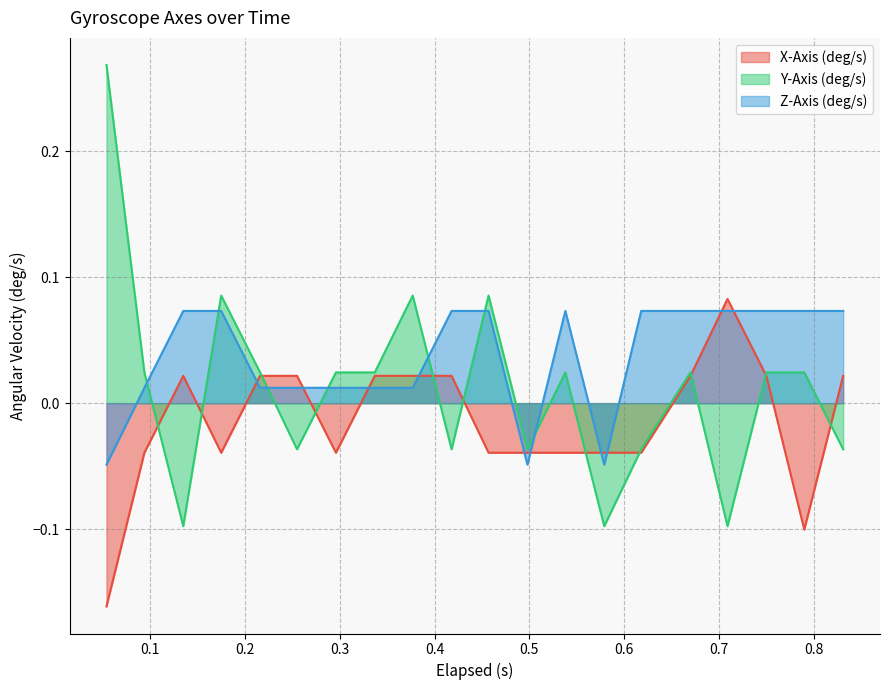

After their last crossing, which series has the higher values: X-Axis (deg/s) or Z-Axis (deg/s)?

Z-Axis (deg/s)